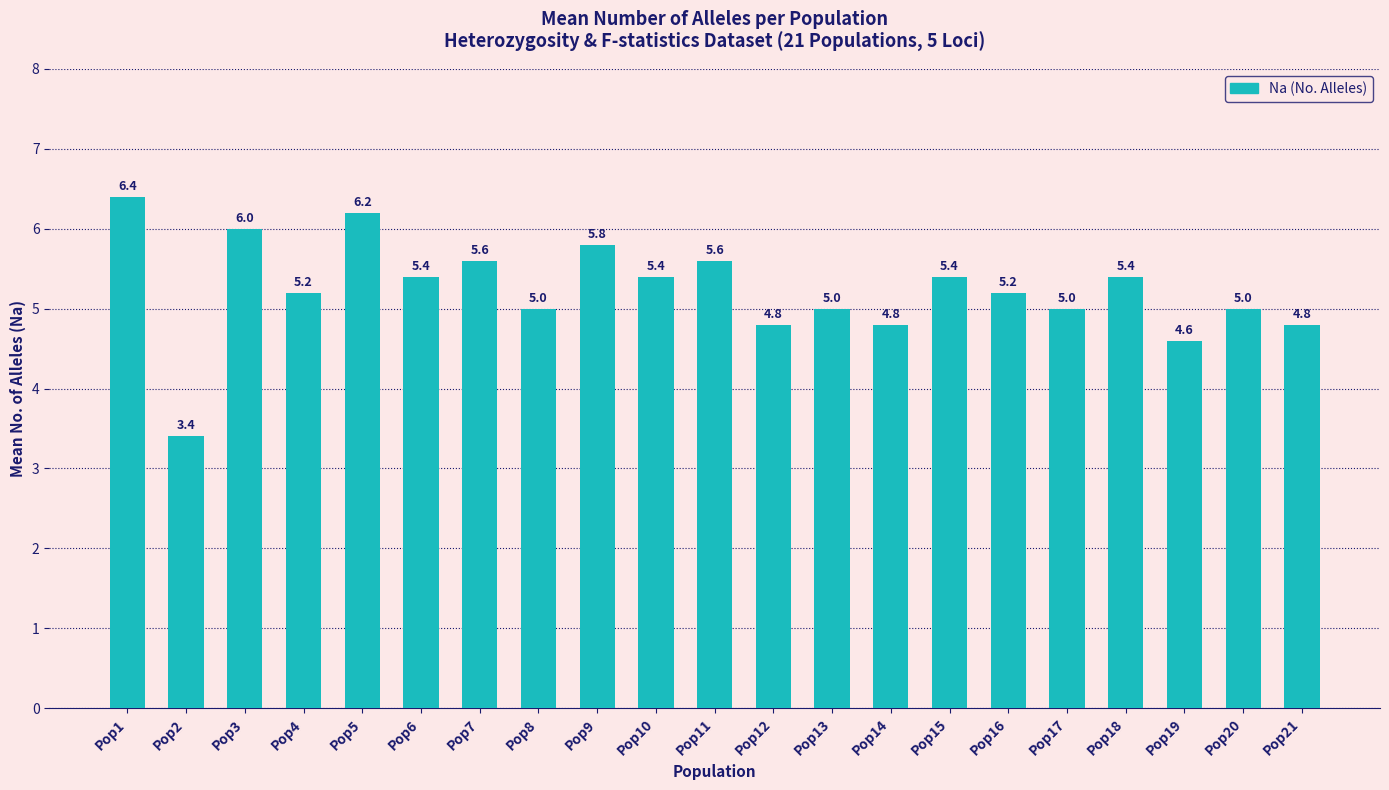

What is the difference between the maximum and minimum values?

3.0